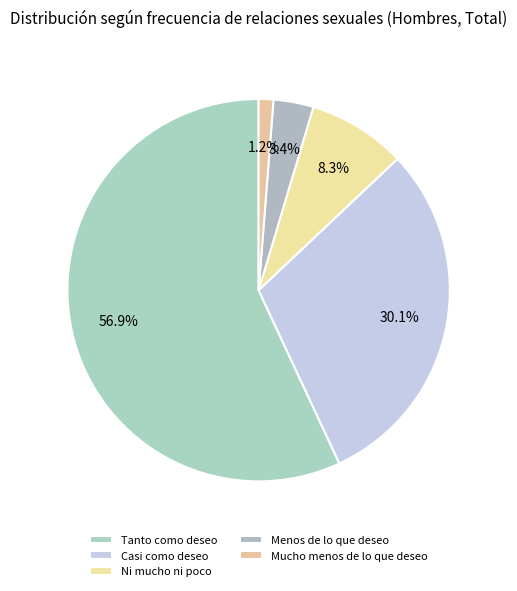

True or false: Menos de lo que deseo accounts for 3% of the total.

True